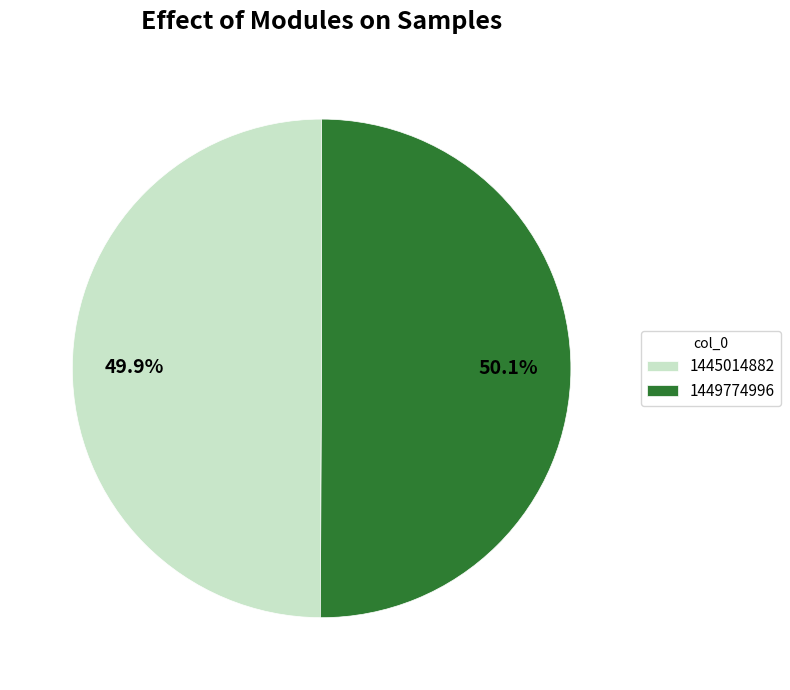

Do 1445014882 and 1449774996 together represent more than half of the pie?

Yes